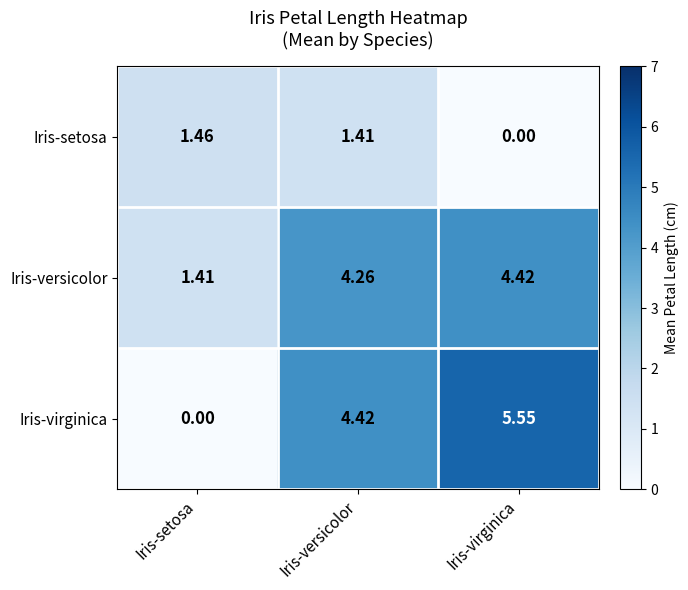

Rank the categories by Iris-setosa value from lowest to highest.

Iris-virginica, Iris-versicolor, Iris-setosa